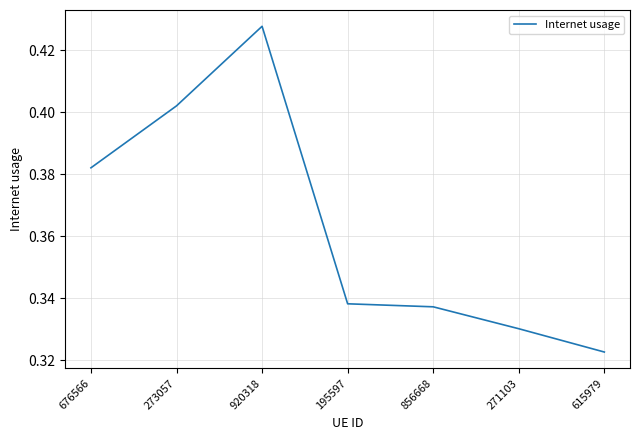

The value at 273057 is 0.1. True or false?

False